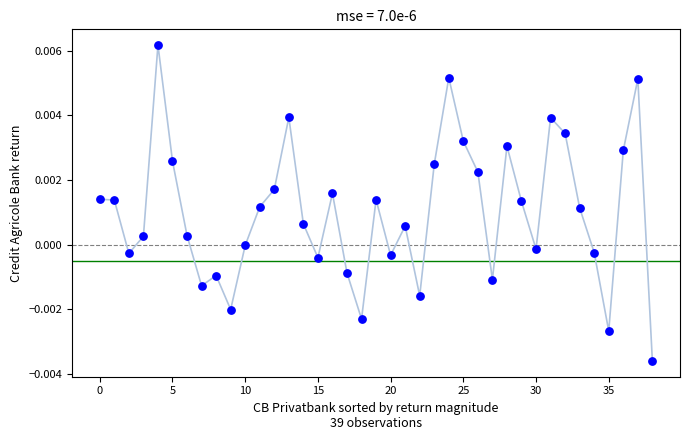

Count the number of points in this scatter plot.

39